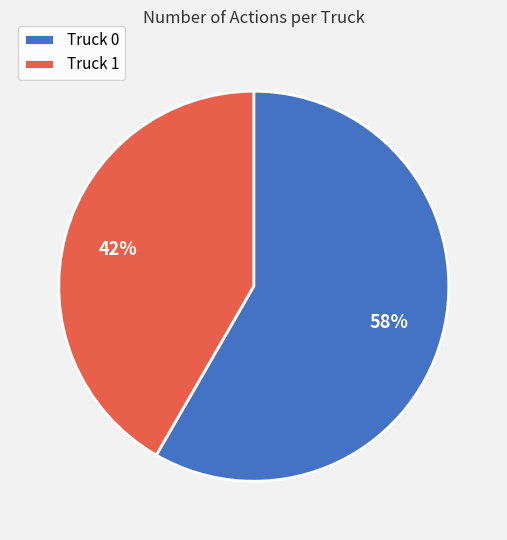

Is it true that Truck 1 is 32% of the pie?

False